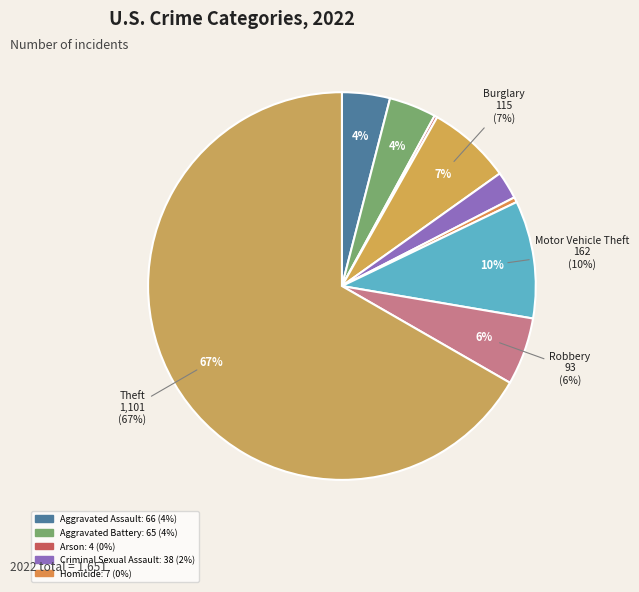

What percentage do Arson and Aggravated Assault together represent?

4.2%